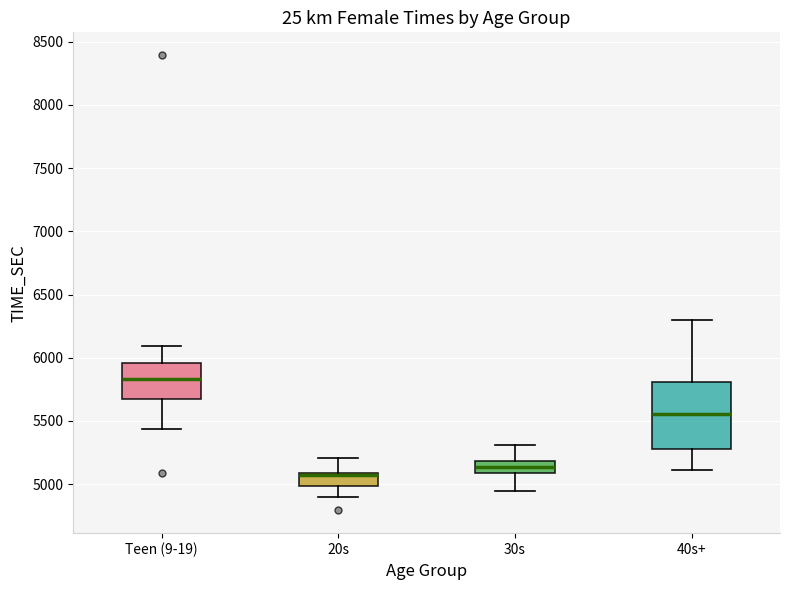

Reading left to right, read every box against the y-axis: the position of its median line, the range the box covers, and the ends of its whiskers. The values are not printed on the chart, so give them approximately, as read against the axis.

Teen (9-19): median 5850, box 5700 to 5950, whiskers 5450 to 6100
20s: median 5050, box 5000 to 5100, whiskers 4900 to 5200
30s: median 5150, box 5100 to 5200, whiskers 4950 to 5300
40s+: median 5550, box 5300 to 5800, whiskers 5100 to 6300